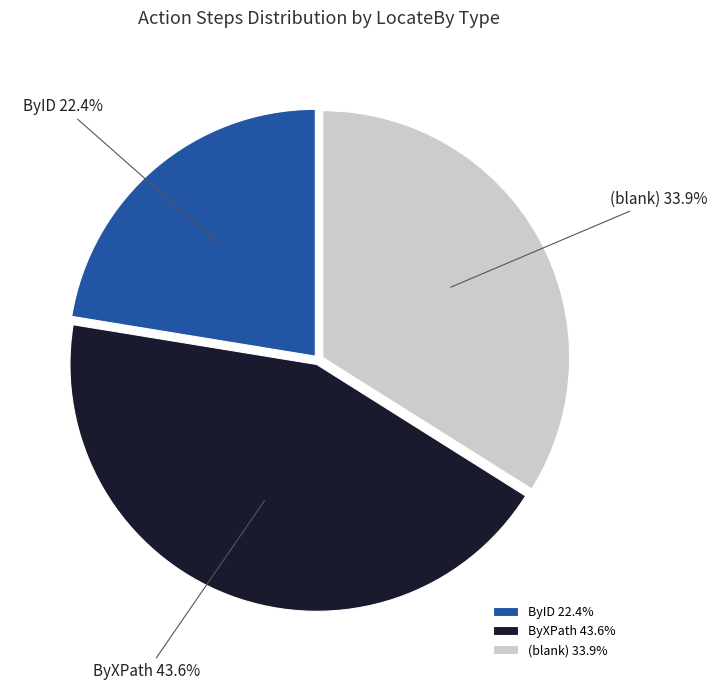

Between ByXPath and ByID, which is larger?

ByXPath